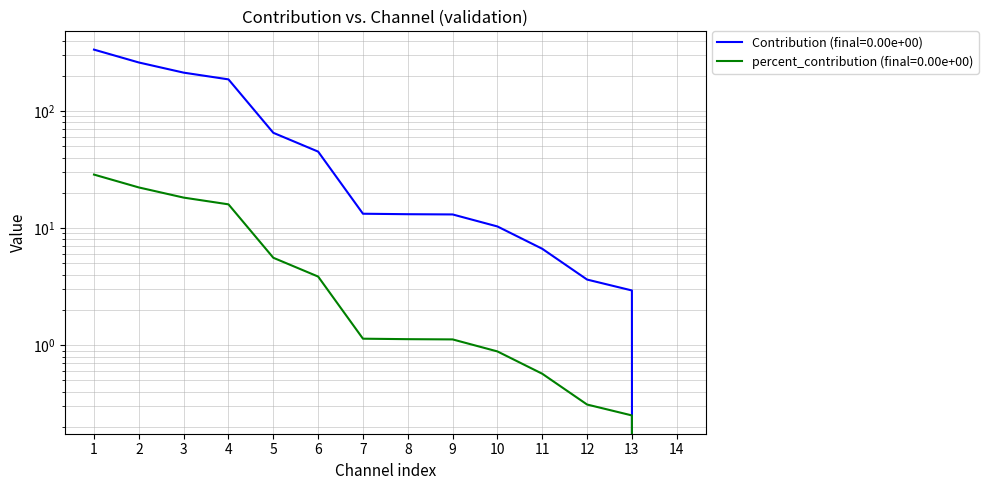

At how many categories does at least one series exceed 257?

2